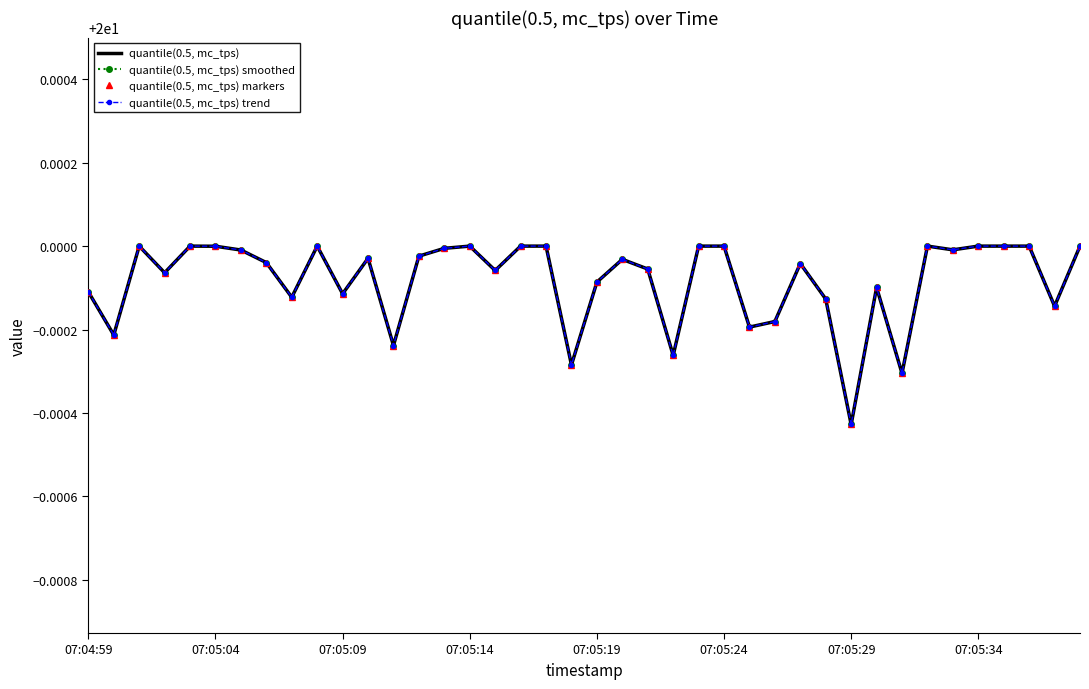

True or false: quantile(0.5, mc_tps) has more than 0 interior local peaks.

True